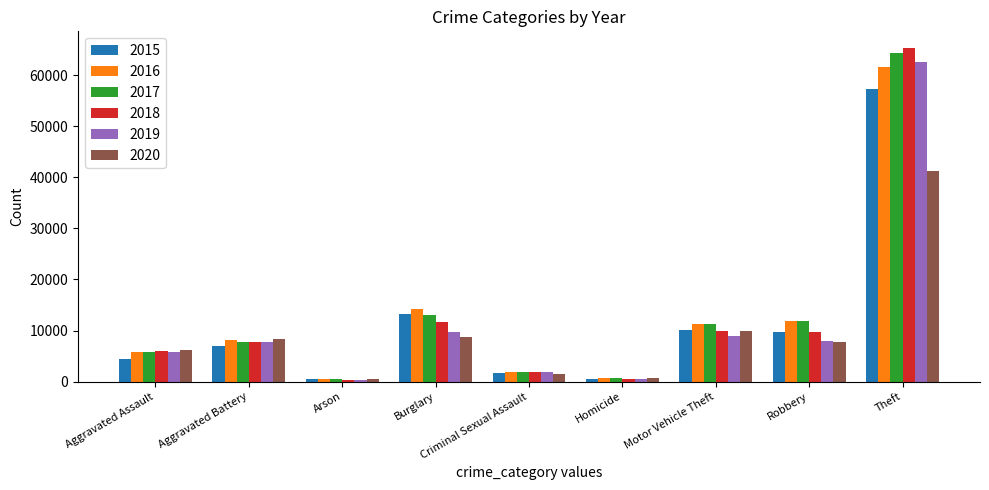

What is the approximate value of 2020 at Criminal Sexual Assault, to the nearest 10?

1430